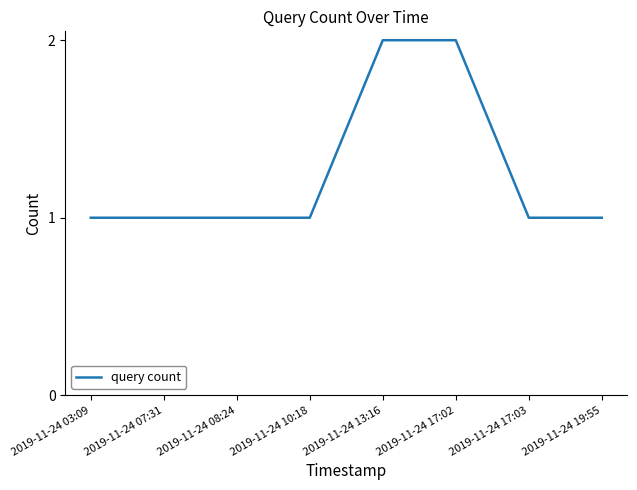

What is the average value?

1